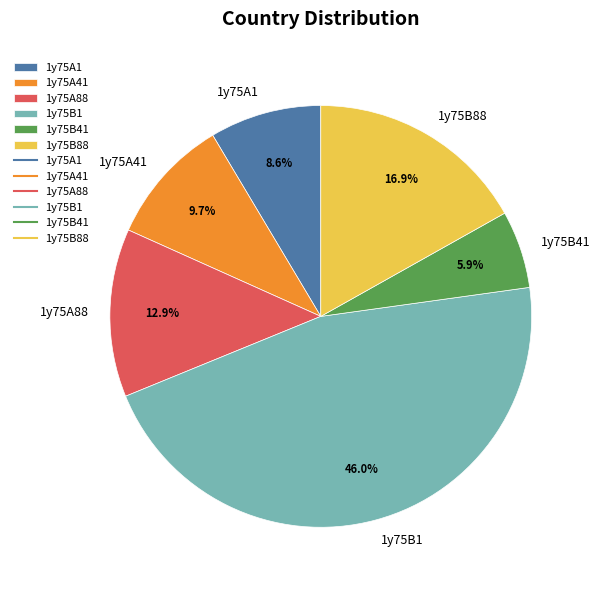

Which slice is the smallest?

1y75B41